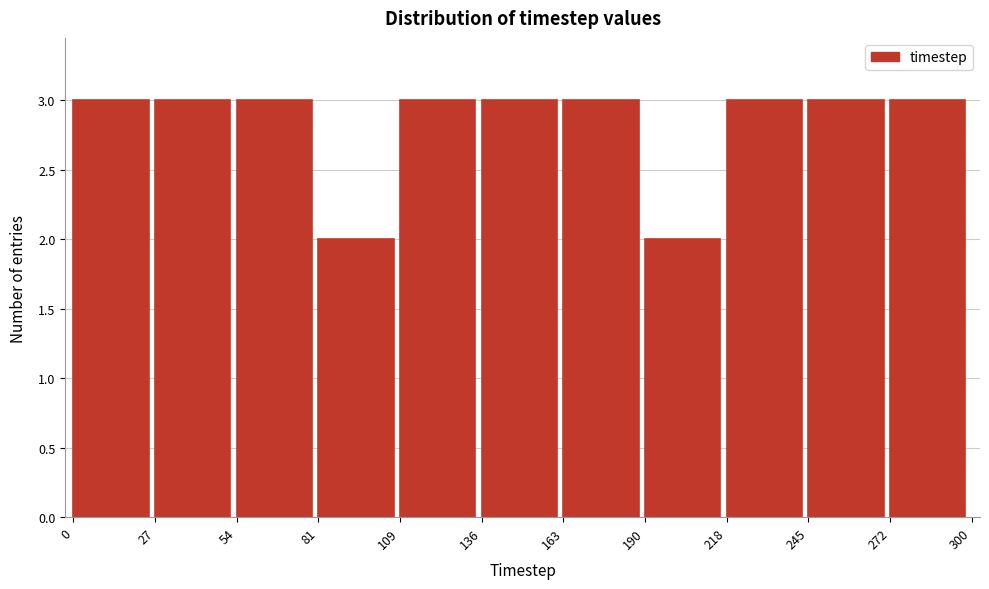

Reading left to right, transcribe this chart: for each bar, give the range it covers on the x-axis and its height. The values are not printed on the chart, so give them approximately, as read against the axis.

0 to 27: 3
27 to 54: 3
54 to 81: 3
81 to 109: 2
109 to 136: 3
136 to 163: 3
163 to 190: 3
190 to 218: 2
218 to 245: 3
245 to 272: 3
272 to 300: 3